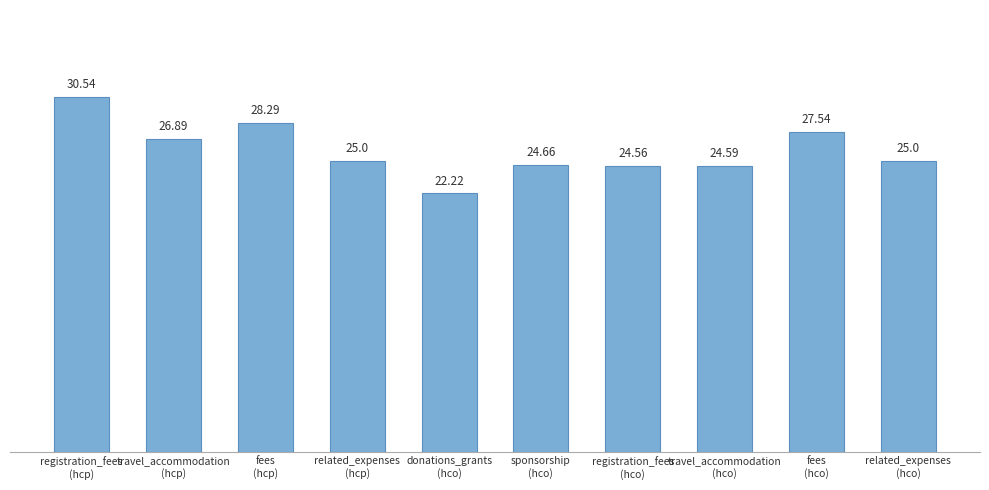

What is the sum of all values?

259.3